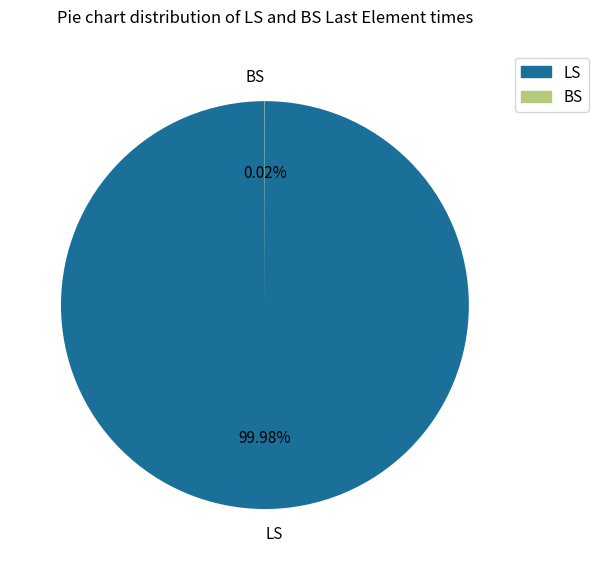

Does LS represent more than half of the total?

Yes